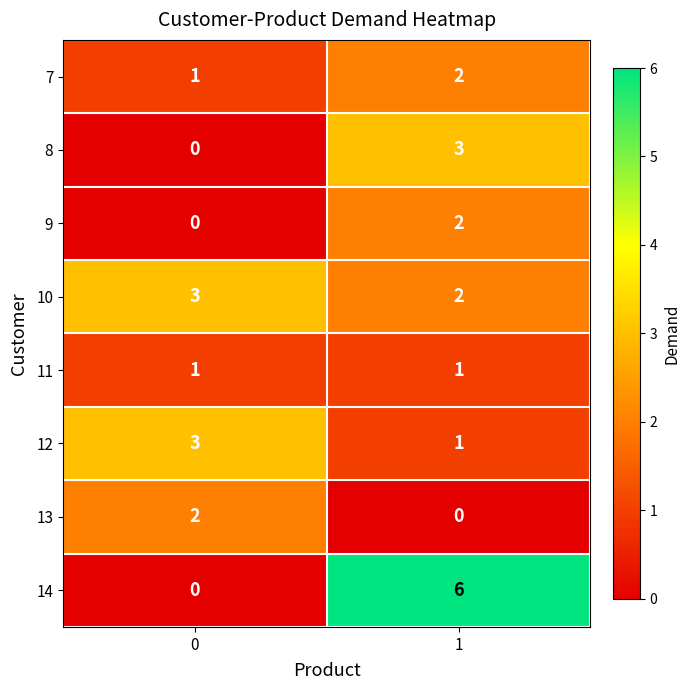

Rank the categories by 13 value from lowest to highest.

1, 0